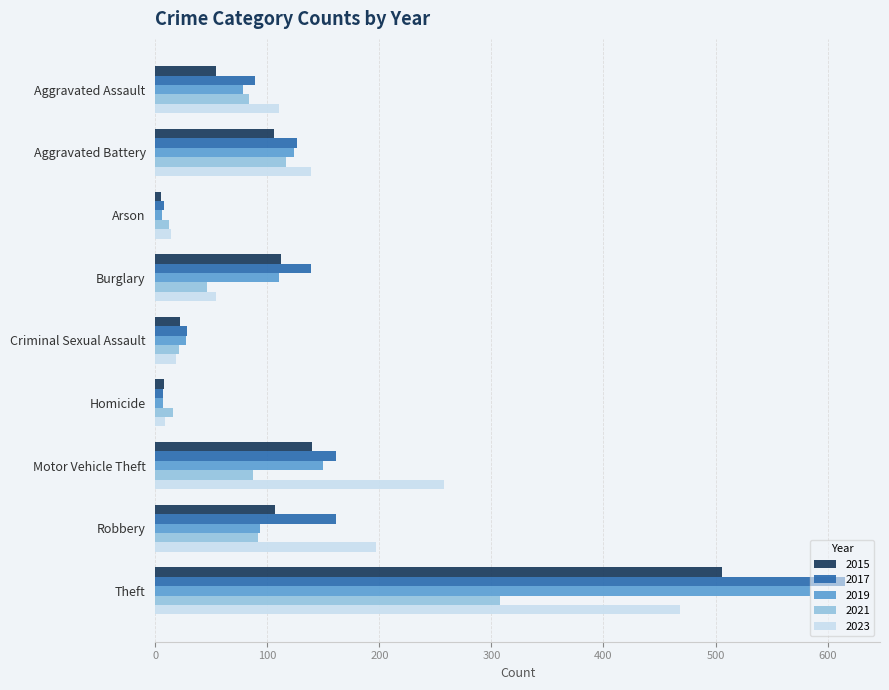

How many distinct data groups are displayed?

5